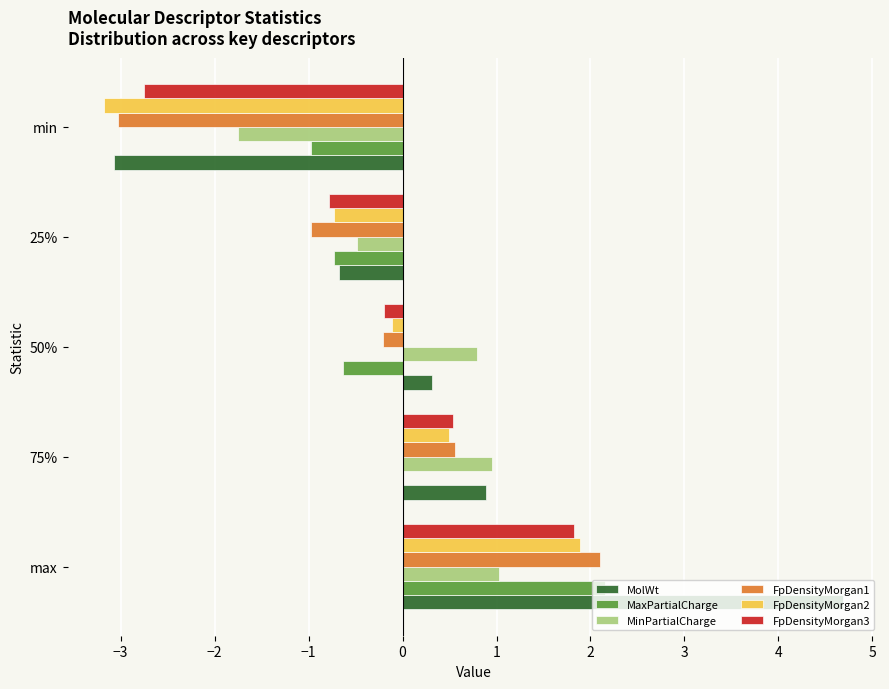

The FpDensityMorgan2 series shows -0.7 at 25%. True or false?

True